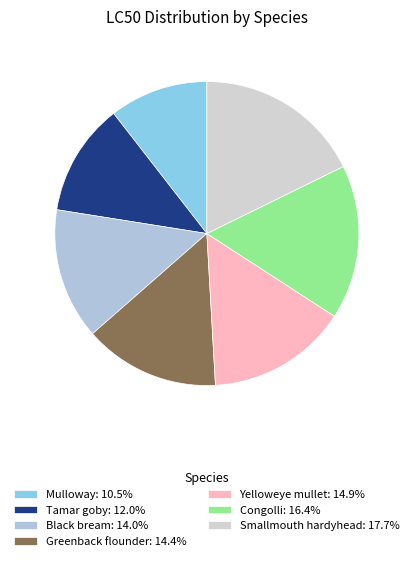

How many segments does this pie chart have?

7